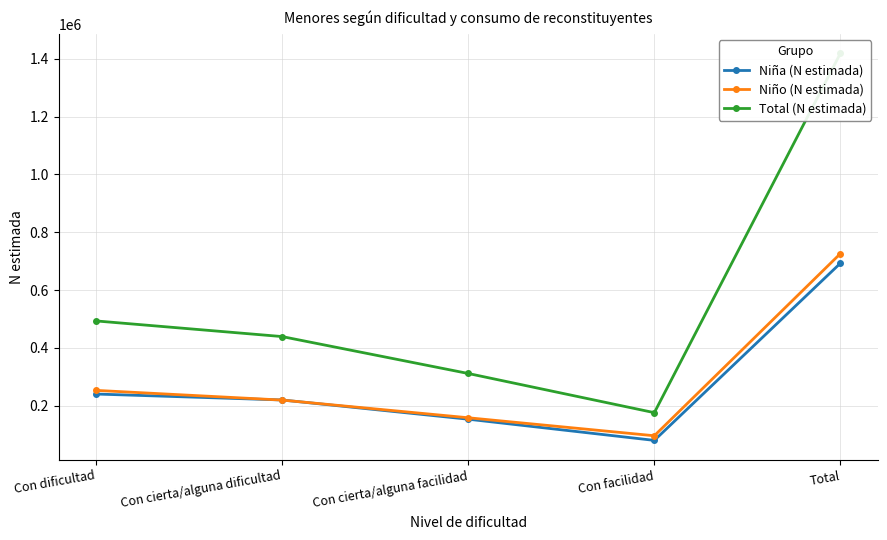

Where is the first local minimum for Niño (N estimada)?

Con facilidad